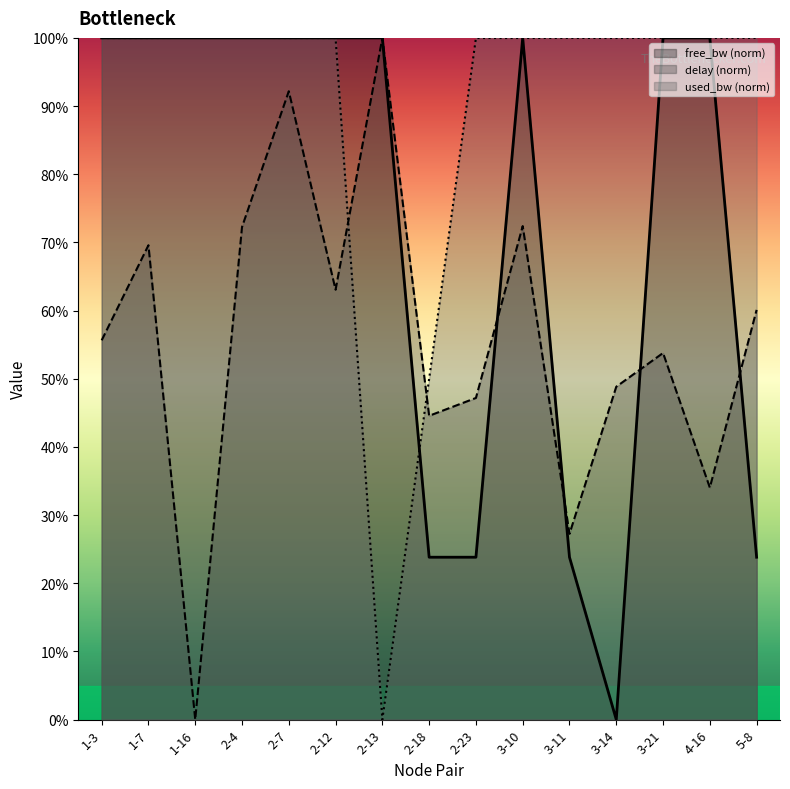

What is the difference between the maximum and minimum values in the delay series?

100.0